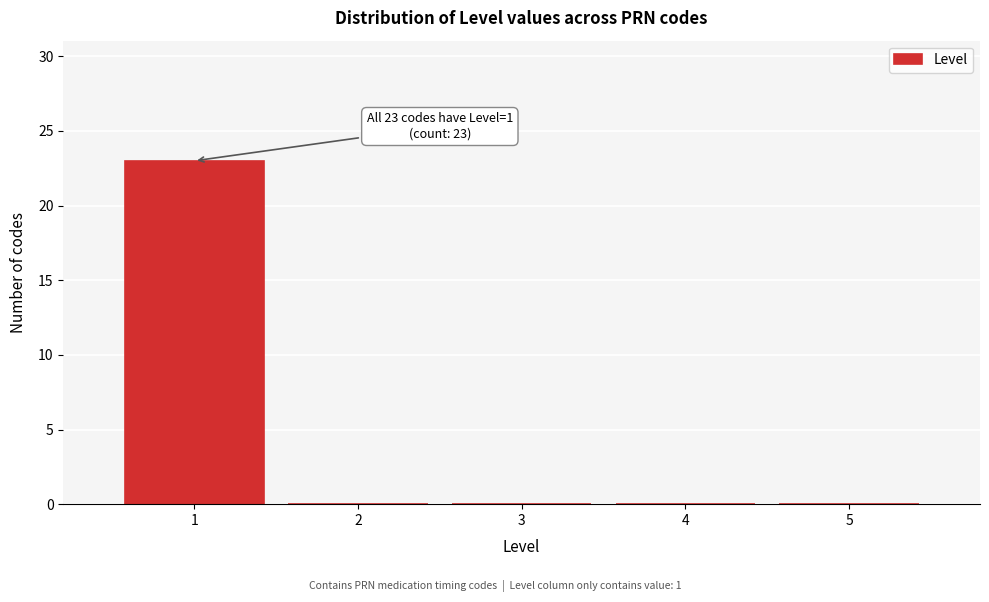

Over which range of the x-axis is the bar tallest?

0.5 to 1.5